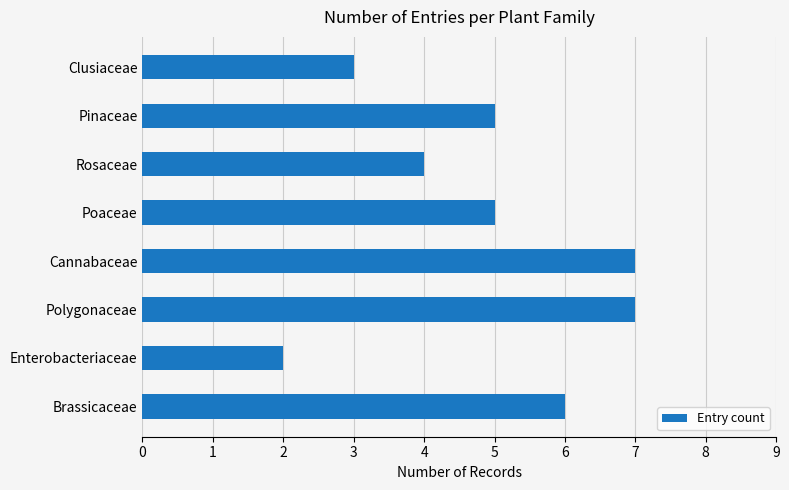

The value at Pinaceae is 5. True or false?

True